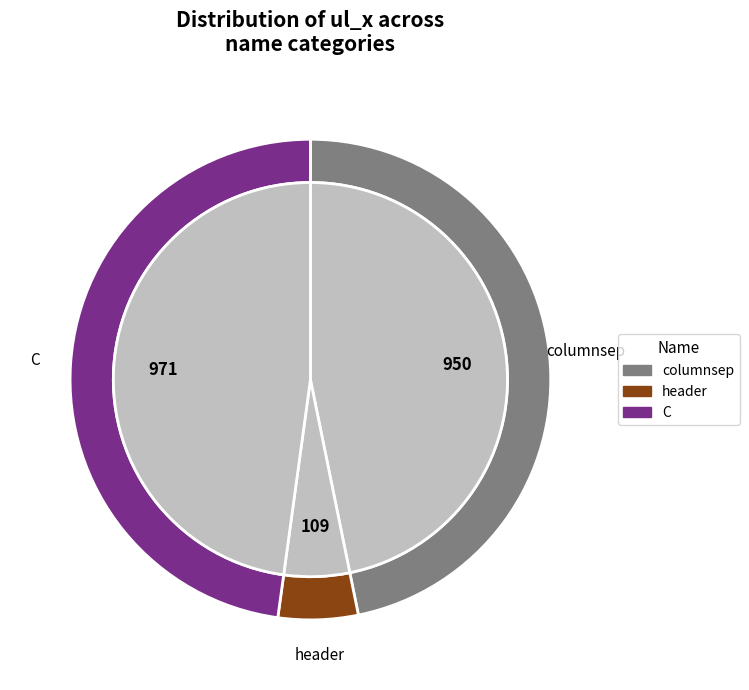

What percentage is the C slice, to the nearest percent?

48%